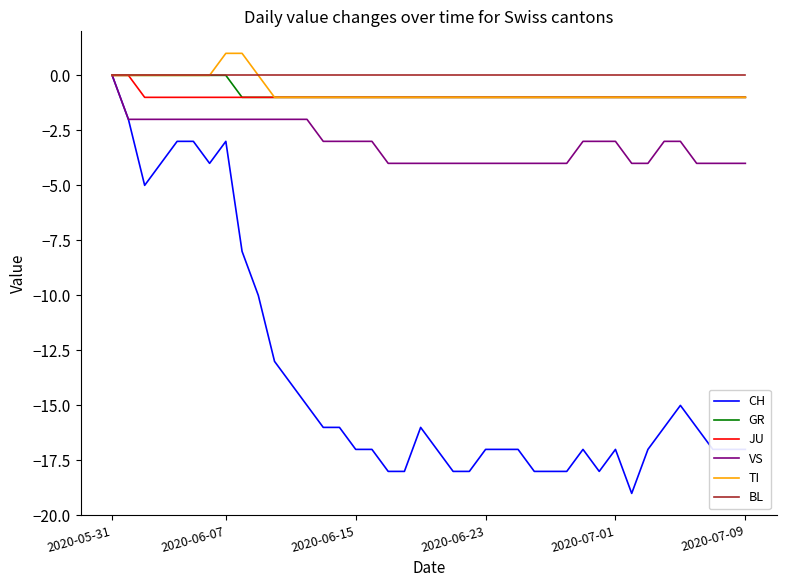

Which series has the widest spread of values?

CH